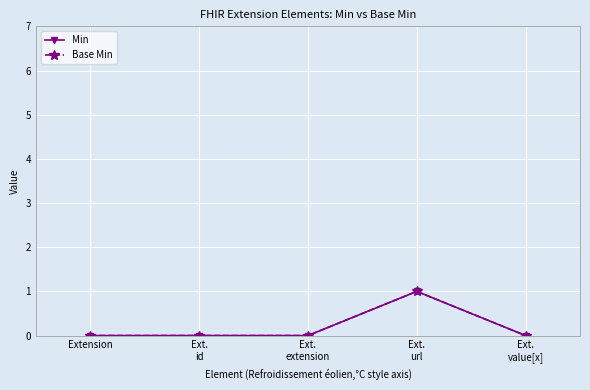

How many lines are shown in the chart?

2